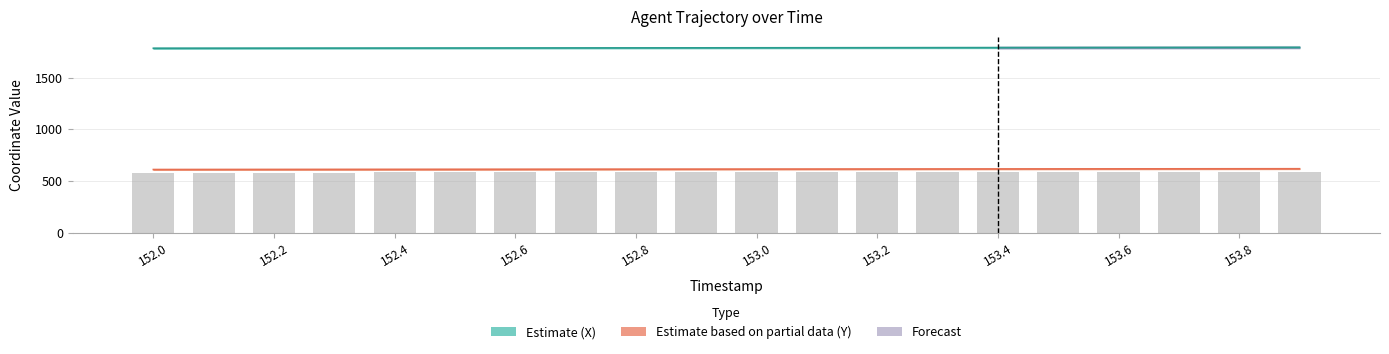

Is it true that TIMESTAMP equals 581.3 at 152.3?

True